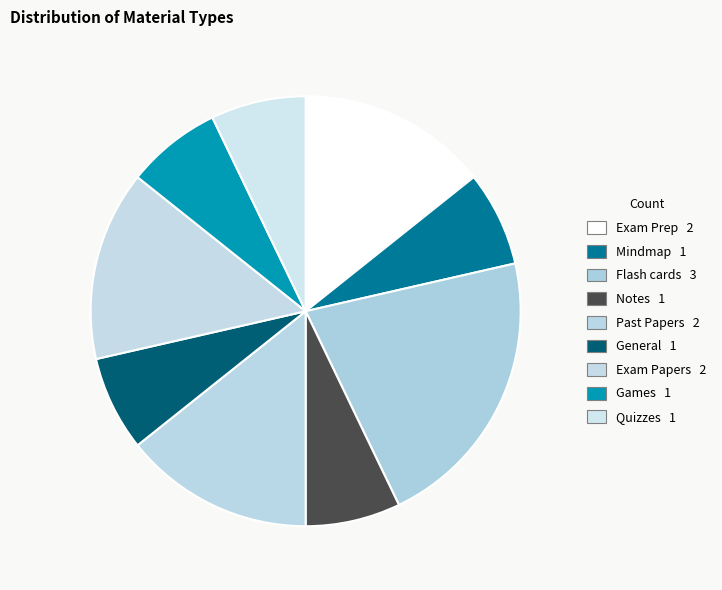

Between Exam Papers and General, which is larger?

Exam Papers